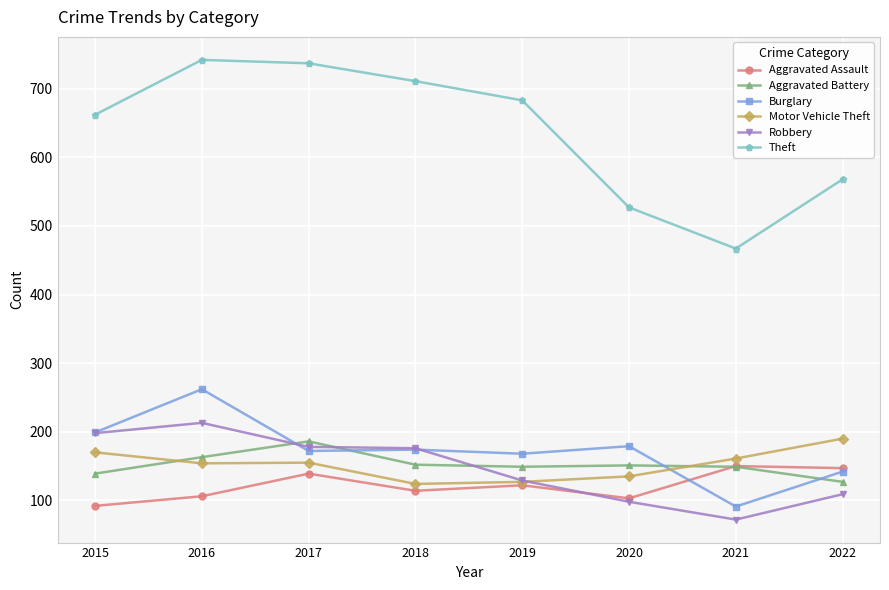

At which category does Theft reach its first local valley?

2021